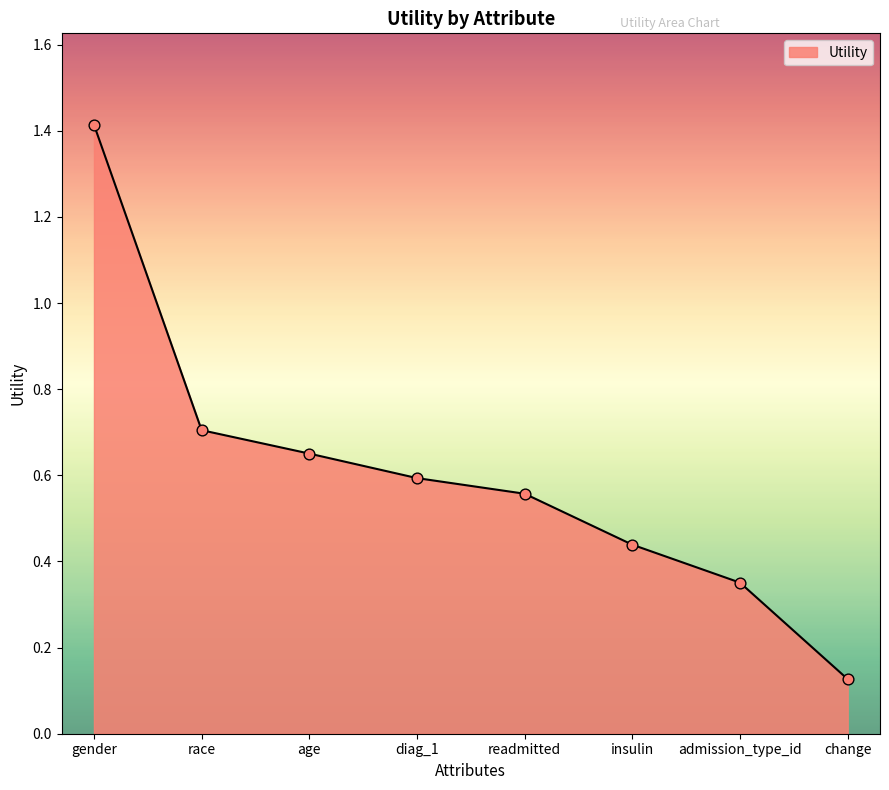

Which has a higher value, admission_type_id or diag_1?

diag_1